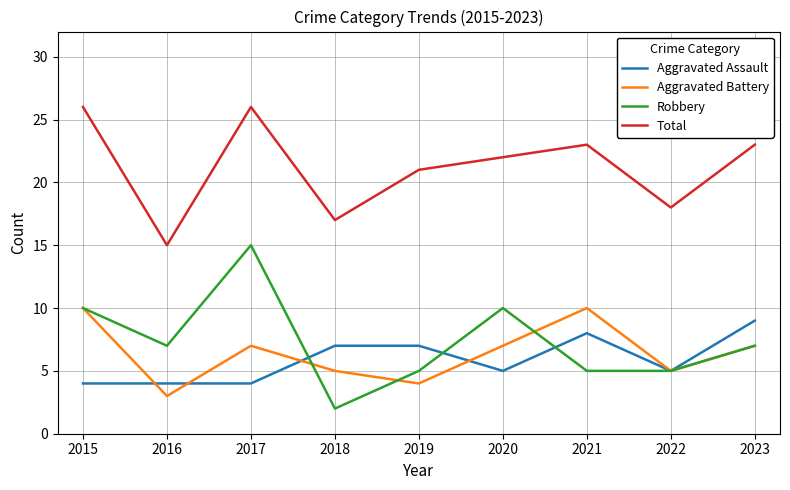

Which series has the largest total across all categories?

Total